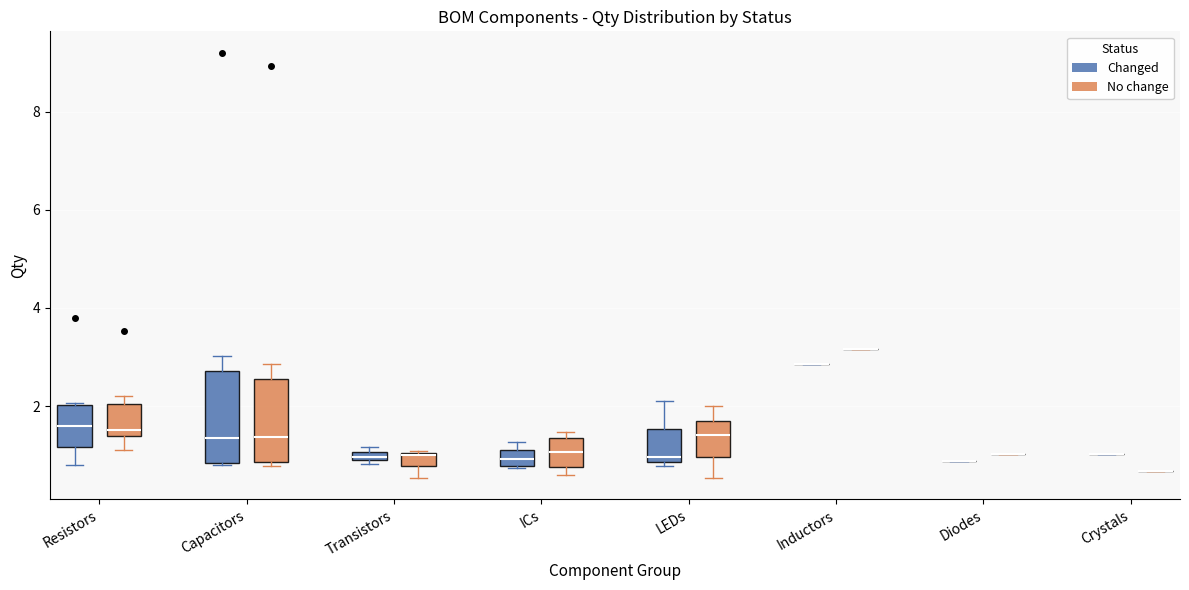

Where does the lower whisker of the box for Resistors (No change) end on the y-axis? The values are not printed on the chart, so give them approximately, as read against the axis.

1.2